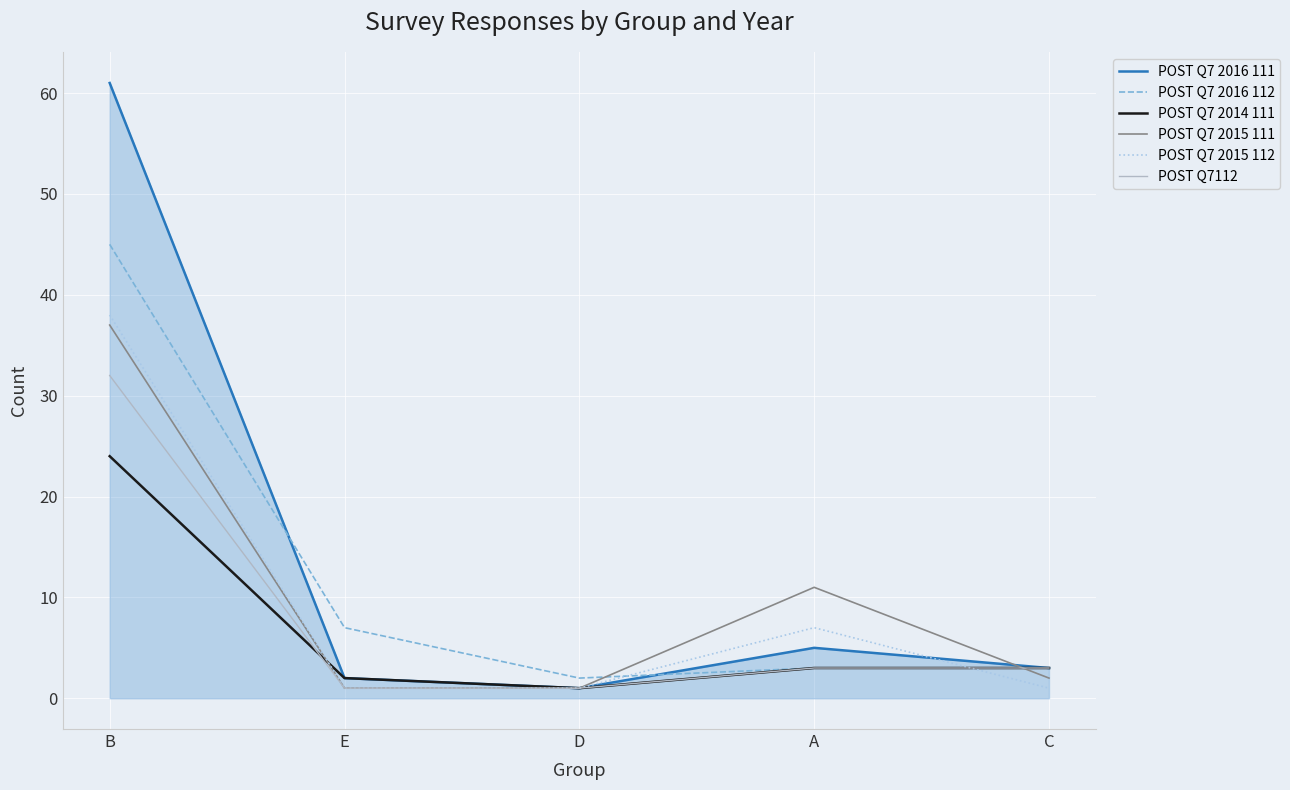

What is the total value across all series at B?

237